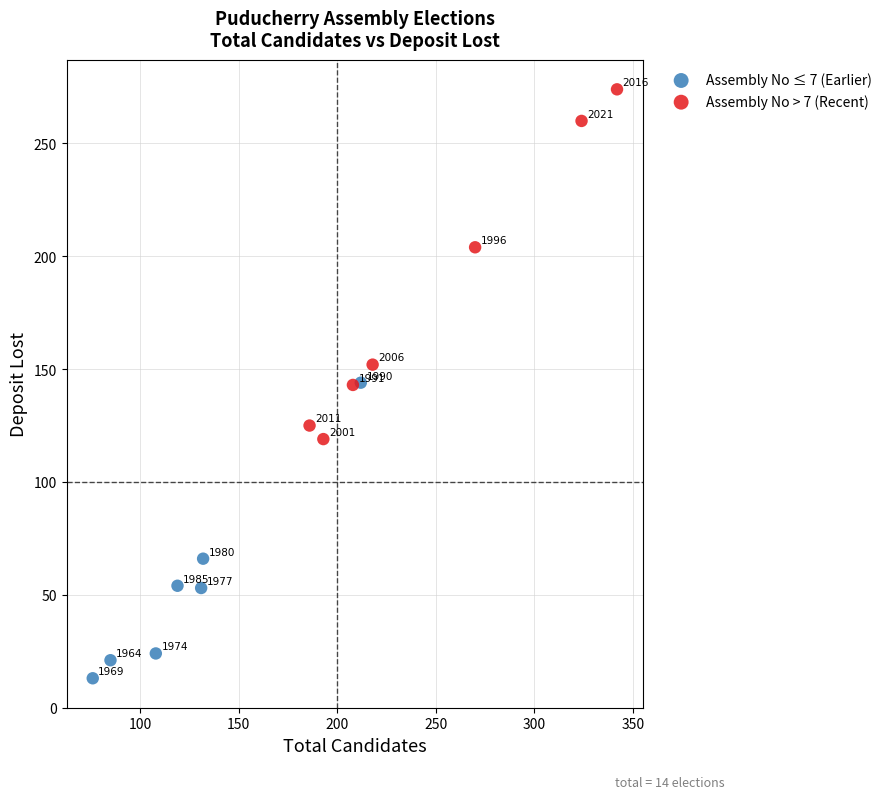

Which series contains the highest Y value?

Assembly No > 7 (Recent)